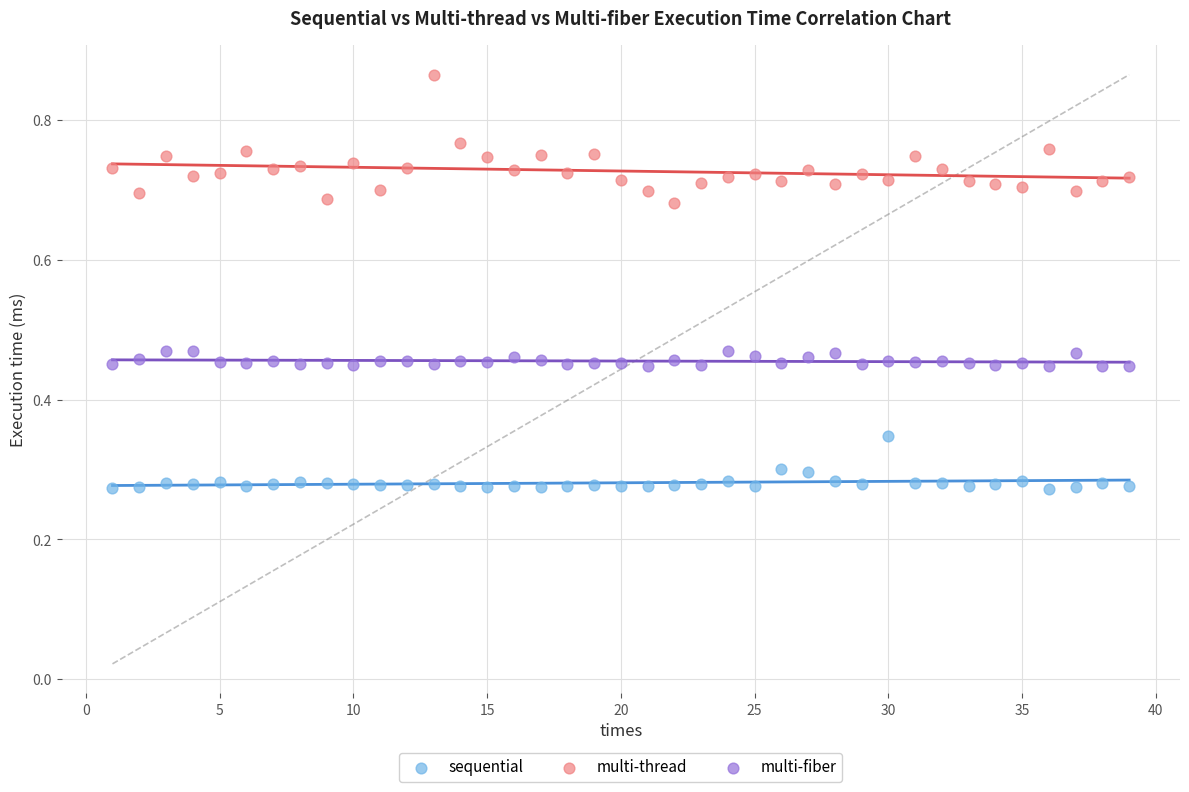

Which series has the largest Y range (max minus min)?

multi-thread